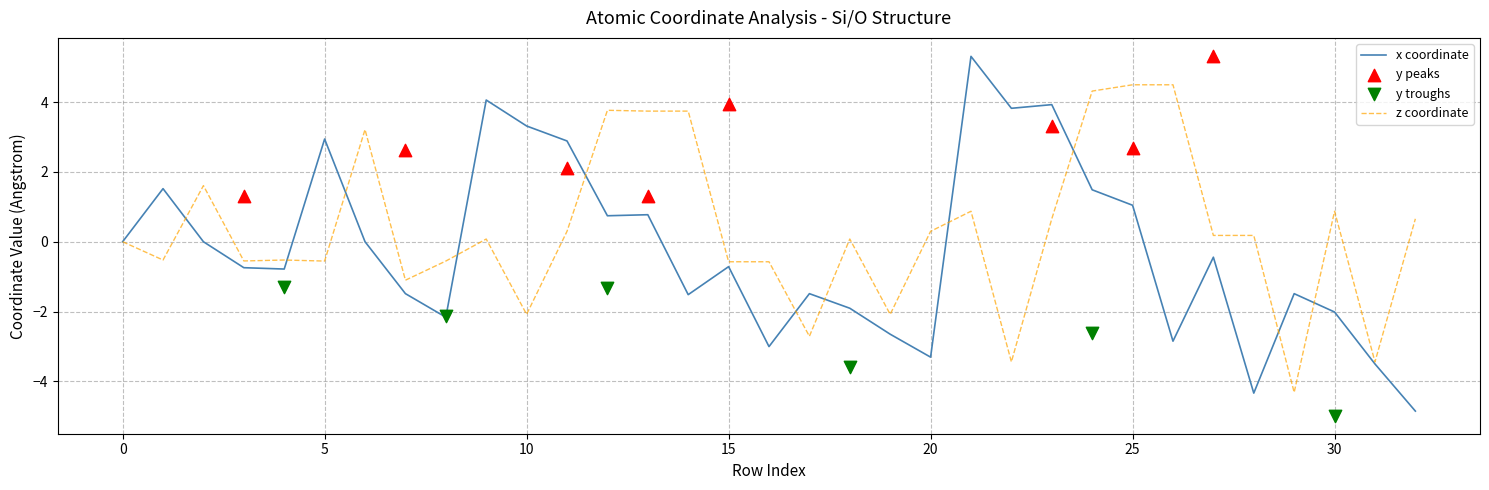

What is the total value across all series at 21?

6.2